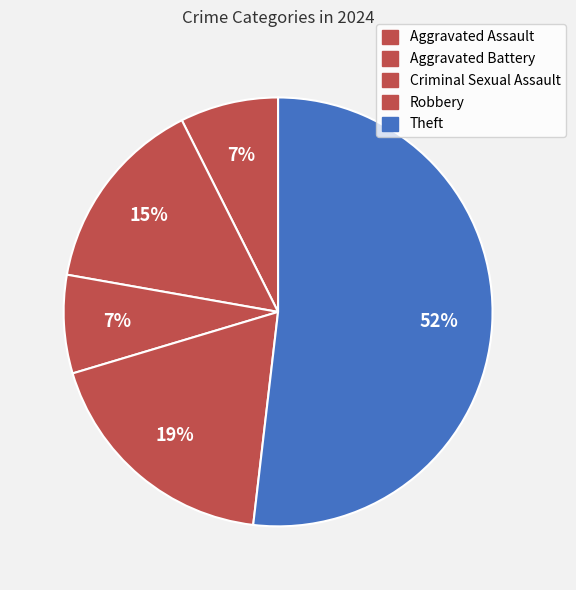

What is the majority slice?

Theft